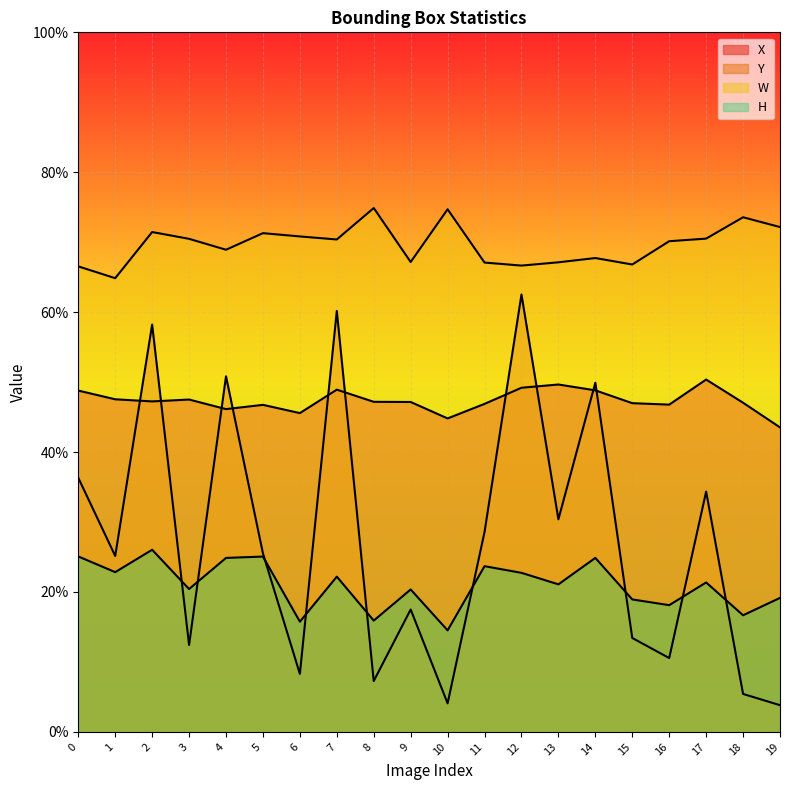

Which series changed the most between 11 and 15?

Y